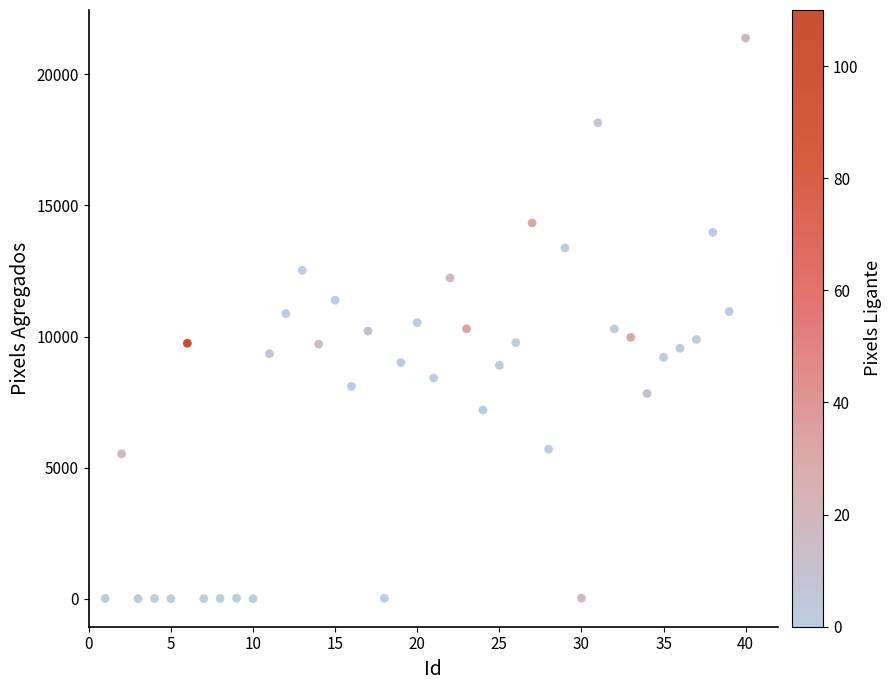

What is the range of X values (max minus min)?

39